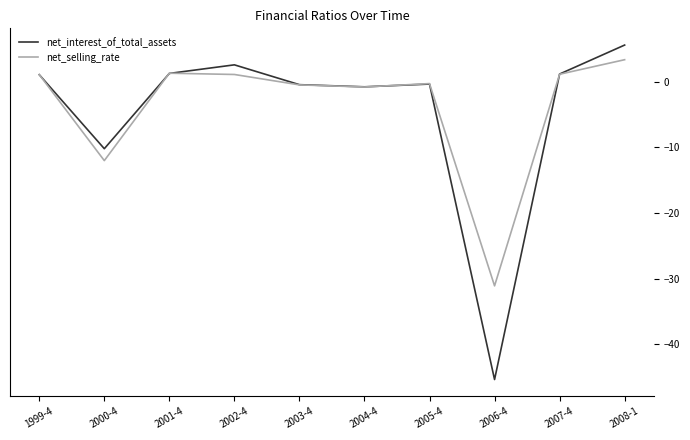

What is the difference between the second highest and minimum values in the net_interest_of_total_assets series?

47.9